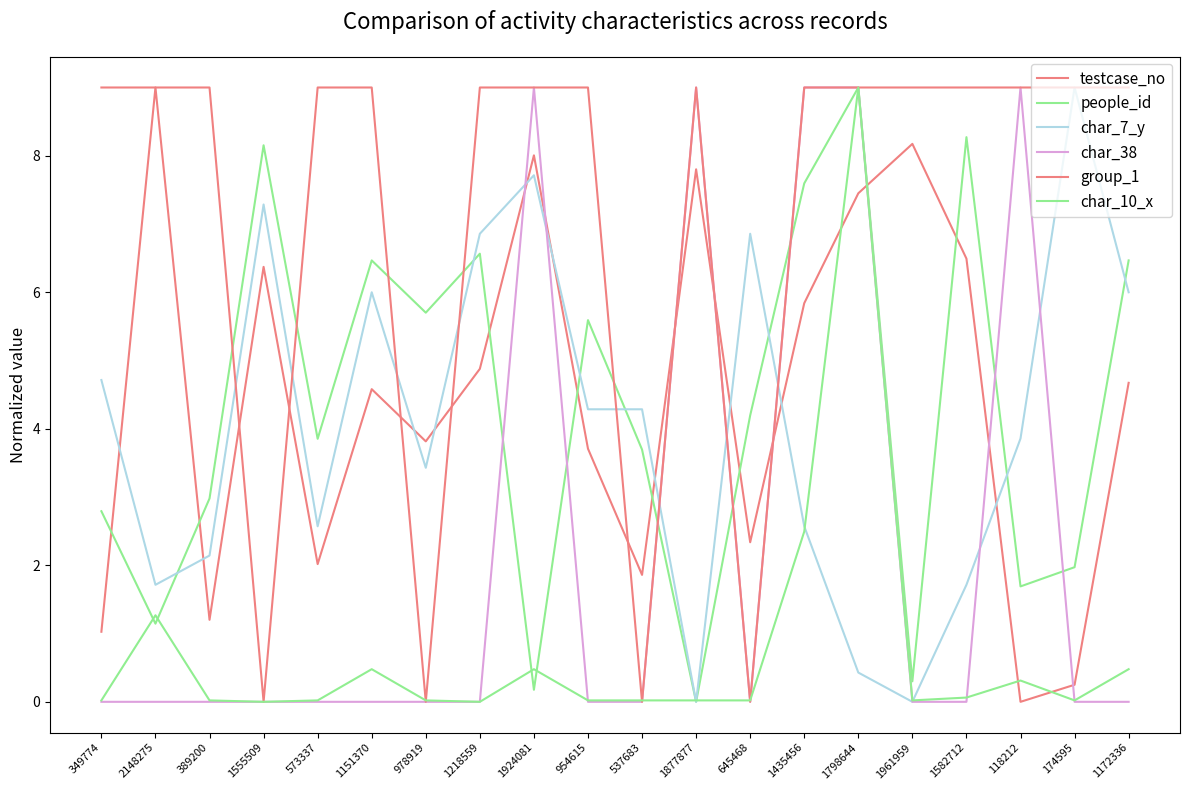

Does the chart have visible grid lines?

No